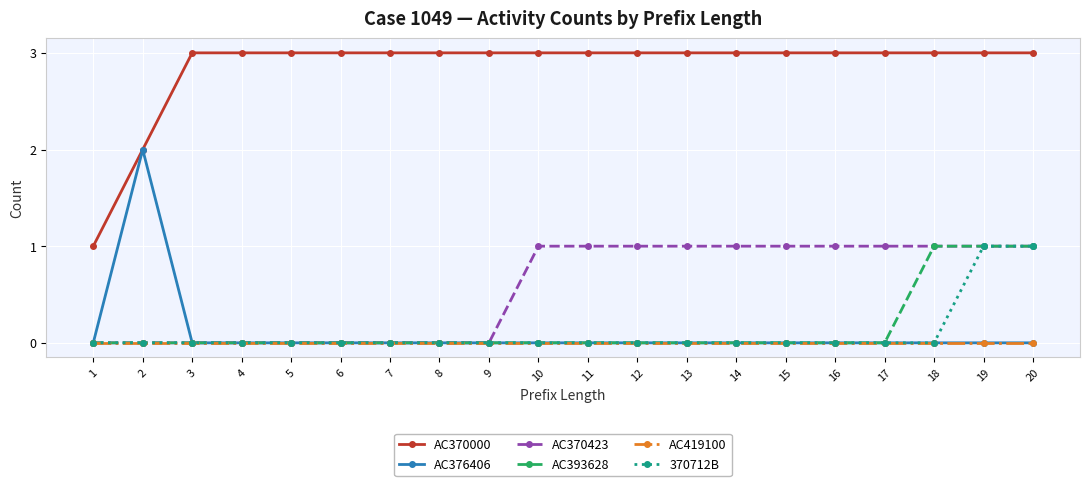

True or false: AC370000 and AC393628 intersect in this chart.

False